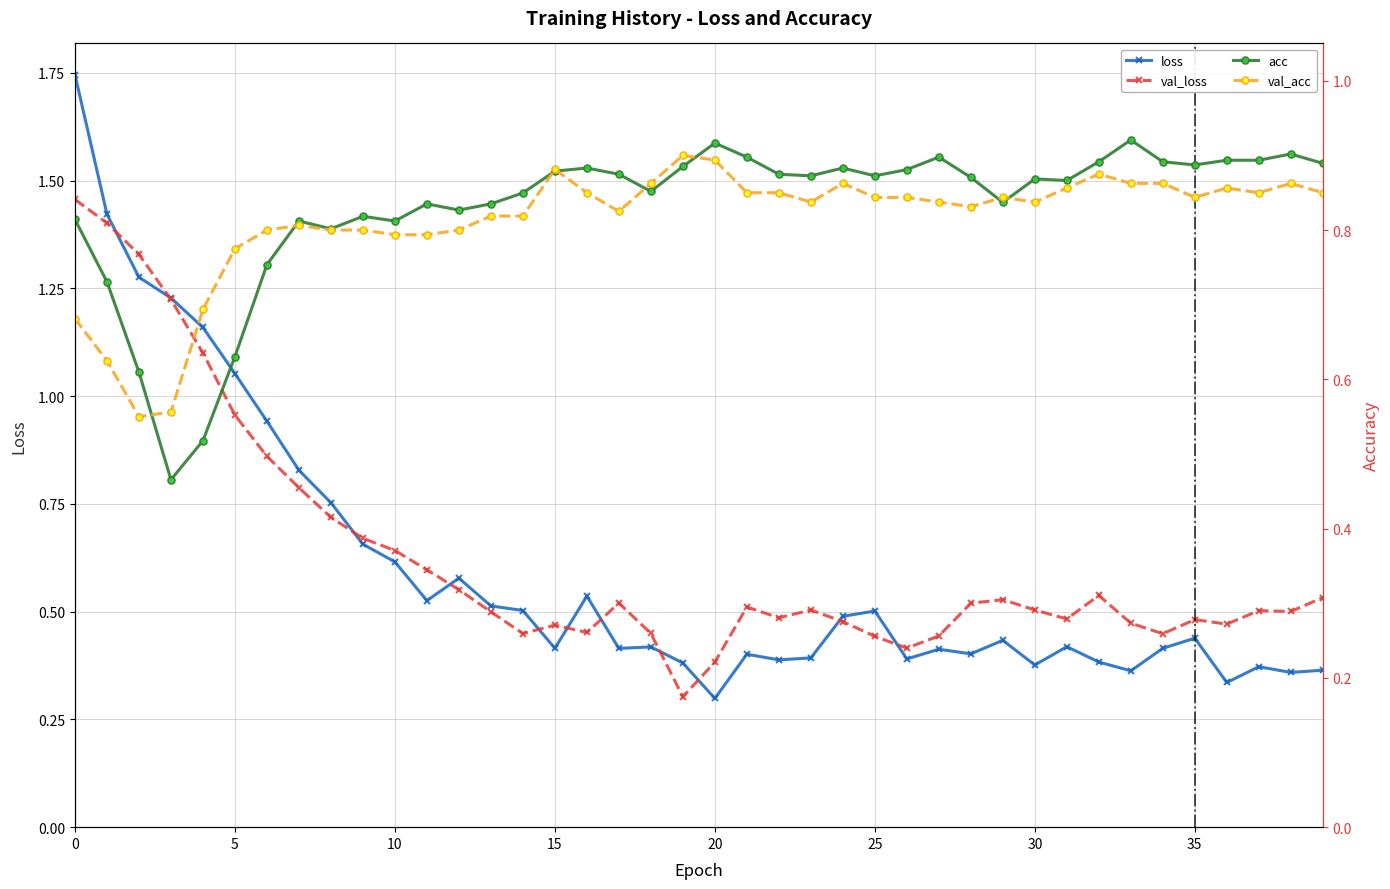

How many interior local valleys does the loss series have?

11